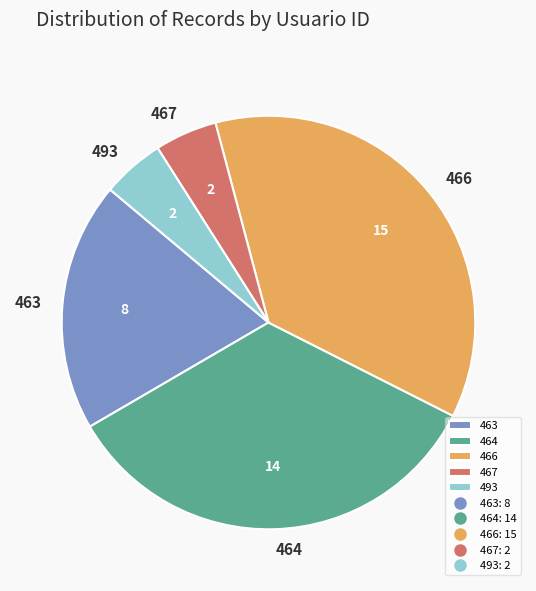

What is the ratio of the value at 466 to the value at 493?

7.5